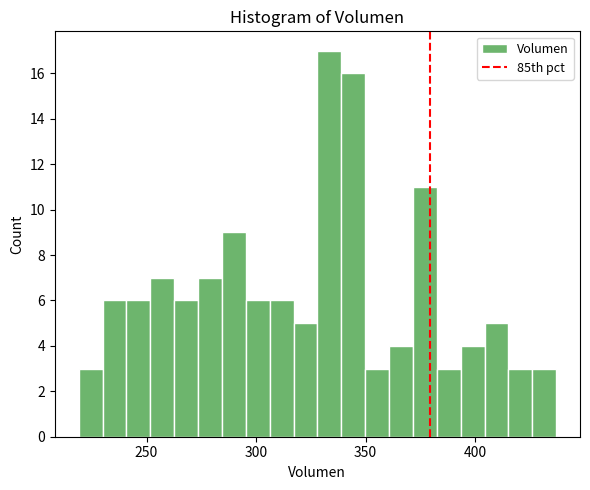

Read against the x-axis, roughly where is the centre of the tallest bar?

335